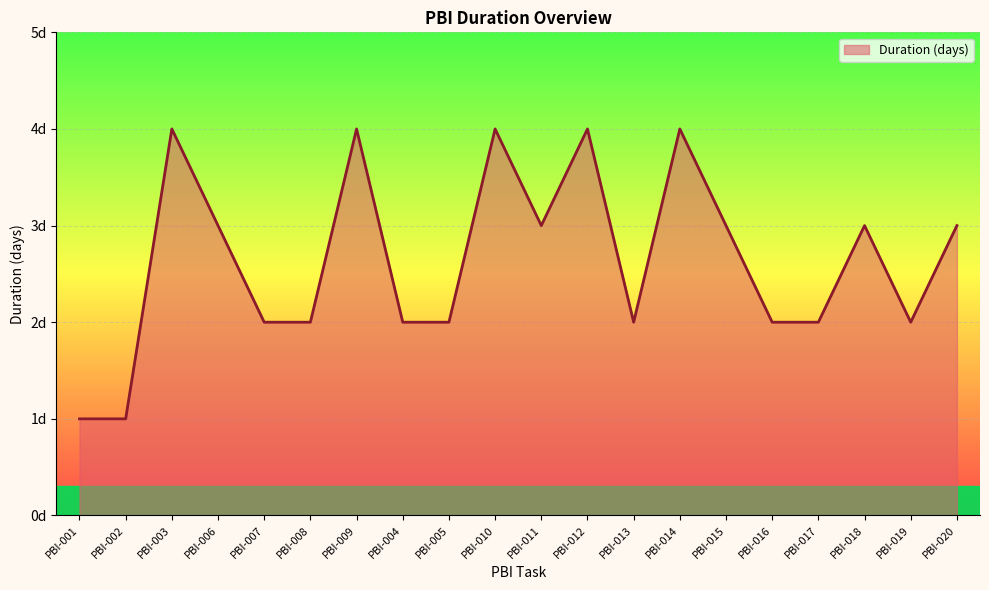

Reading left to right, extract all data points from this chart.

1	1	4	3	2	2	4	2	2	4	3	4	2	4	3	2	2	3	2	3